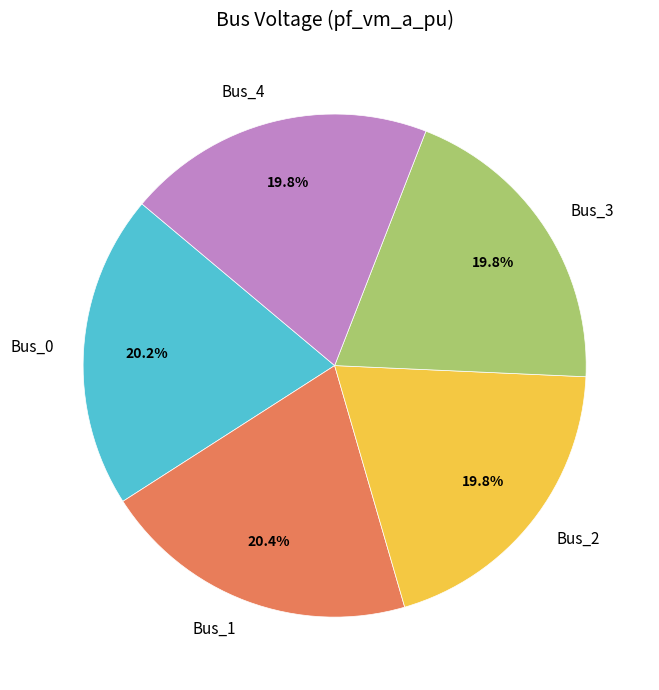

How much of the chart is everything except Bus_2?

80.2%